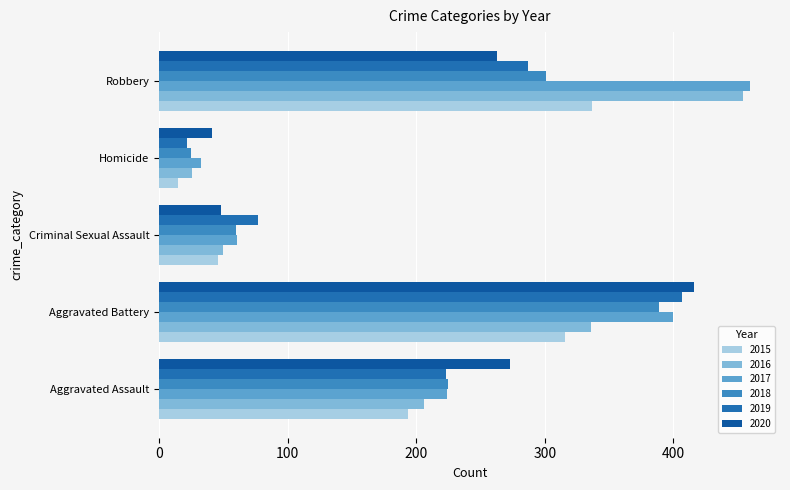

Rank the series at Robbery from lowest to highest value.

2020, 2019, 2018, 2015, 2016, 2017